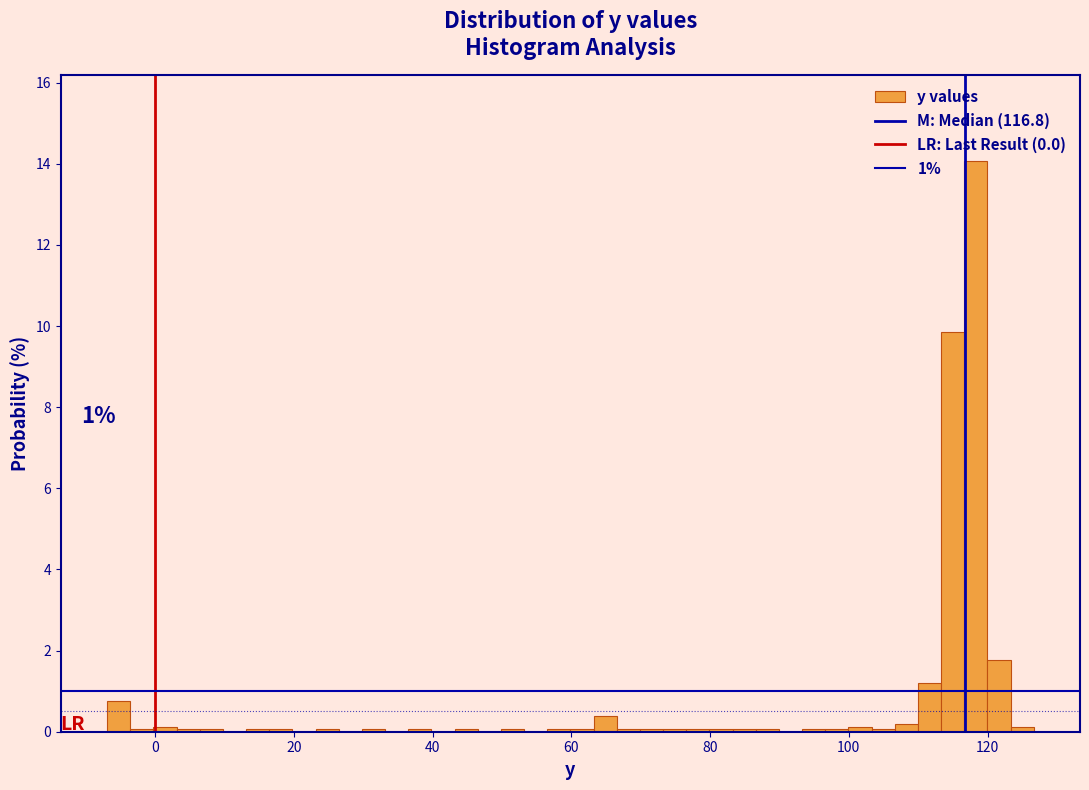

Around what value on the x-axis is the tallest bar? Give the approximate position of its centre, as read against the axis.

118